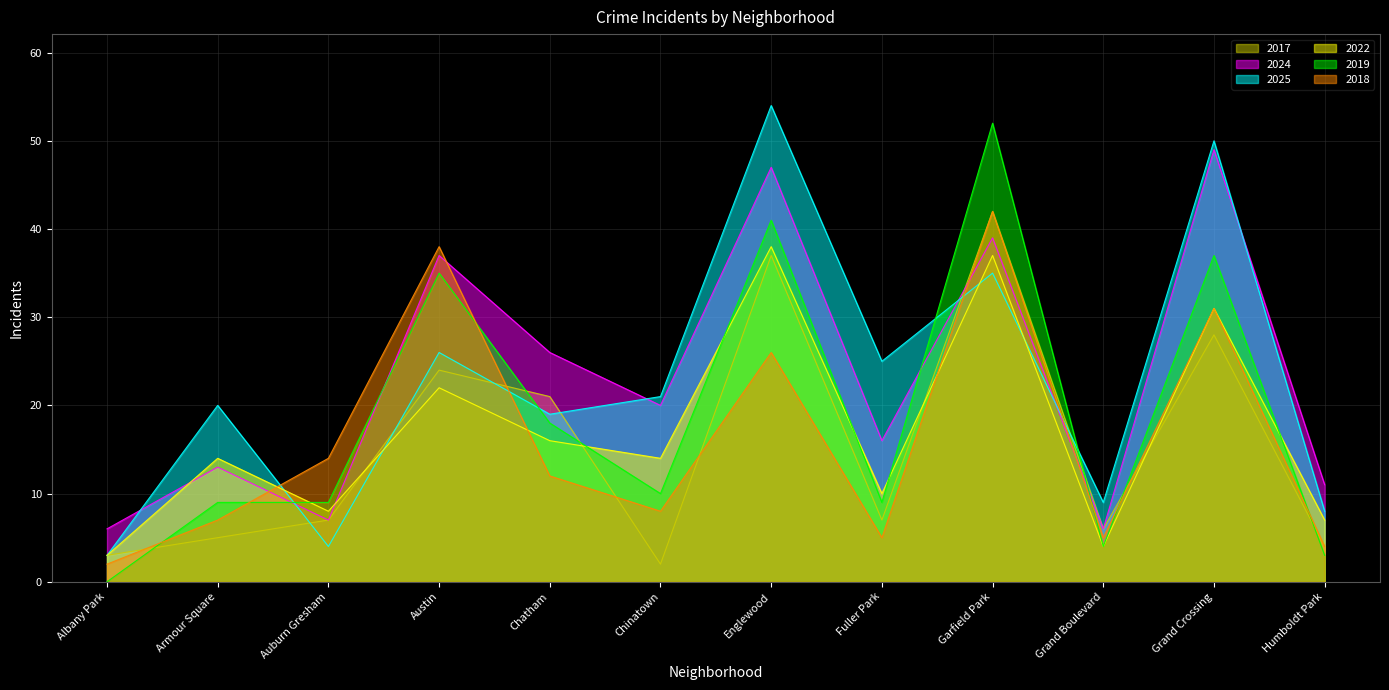

At Austin, list the series in order from smallest to largest.

2022, 2017, 2025, 2019, 2024, 2018